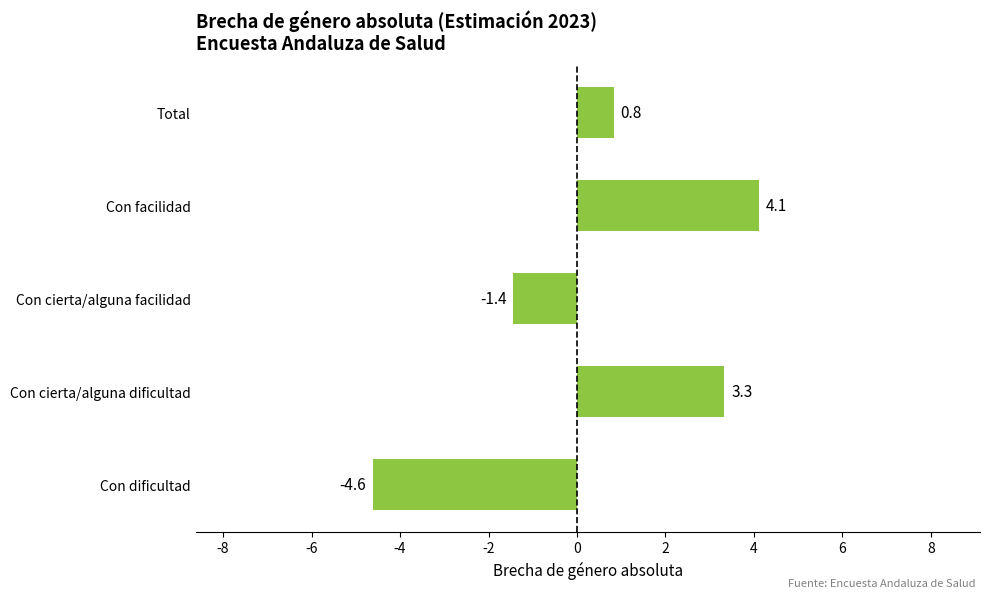

Is it true that the value at Con facilidad is 1.5?

False